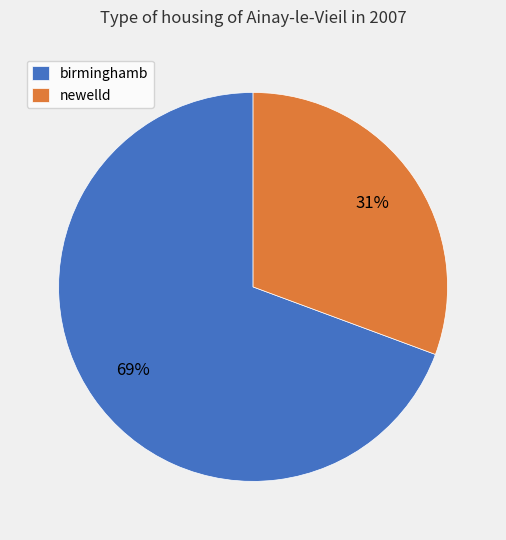

To the nearest percent, what is the average slice percentage?

50%